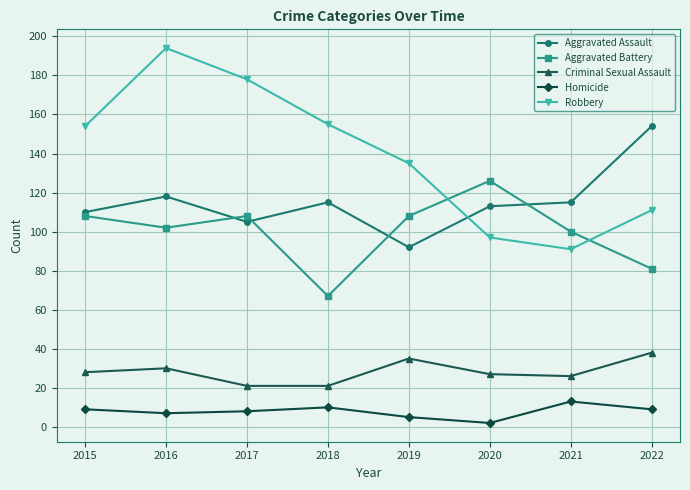

True or false: Aggravated Assault and Criminal Sexual Assault cross at least once.

False